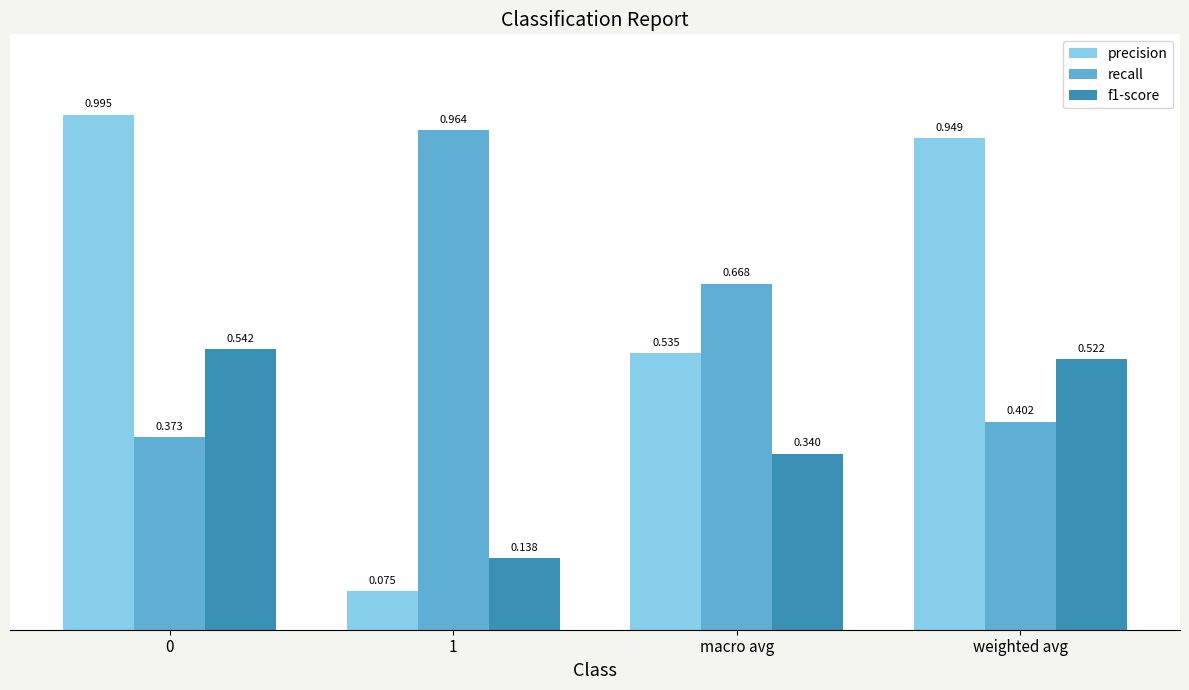

What is the sum of the recall values at weighted avg and 1?

1.4